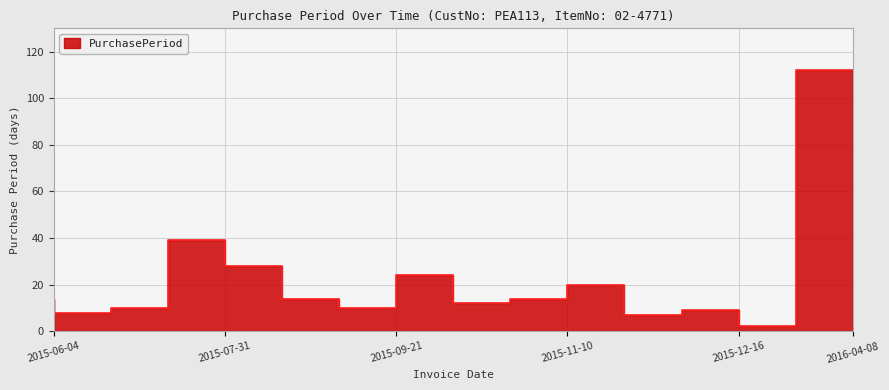

Reading left to right, what are all the values shown in this chart?

14	8	10	39	28	14	10	24	12	14	20	7	9	2	112